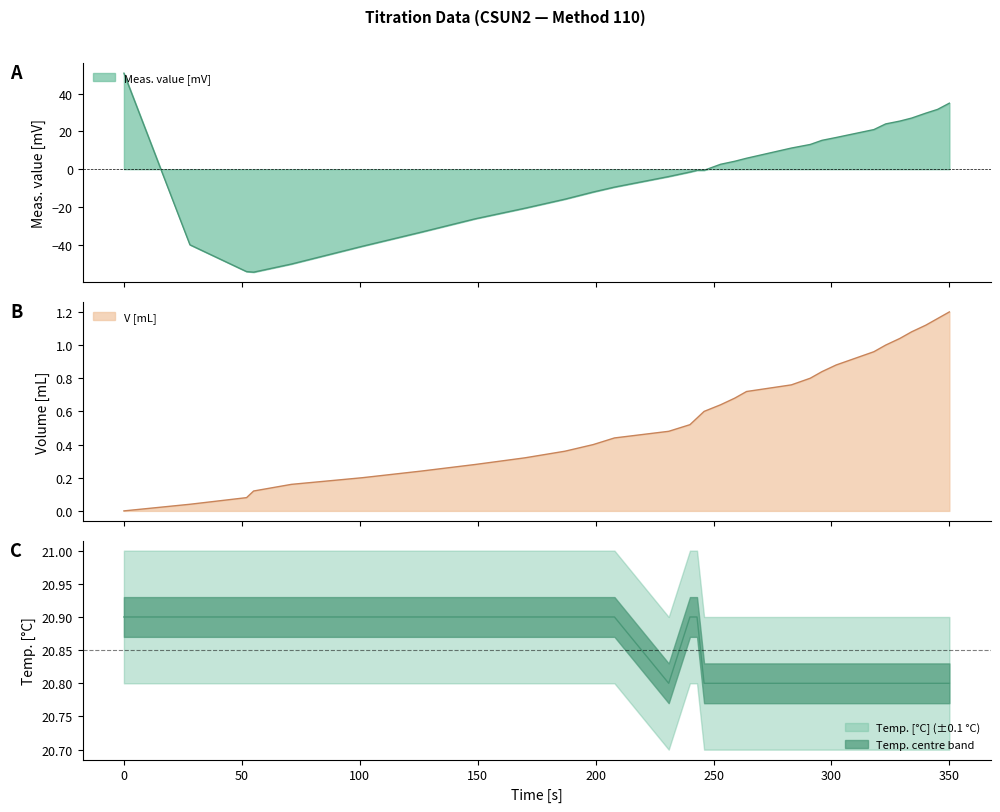

True or false: Temp. [°C] and V [mL] intersect in this chart.

False